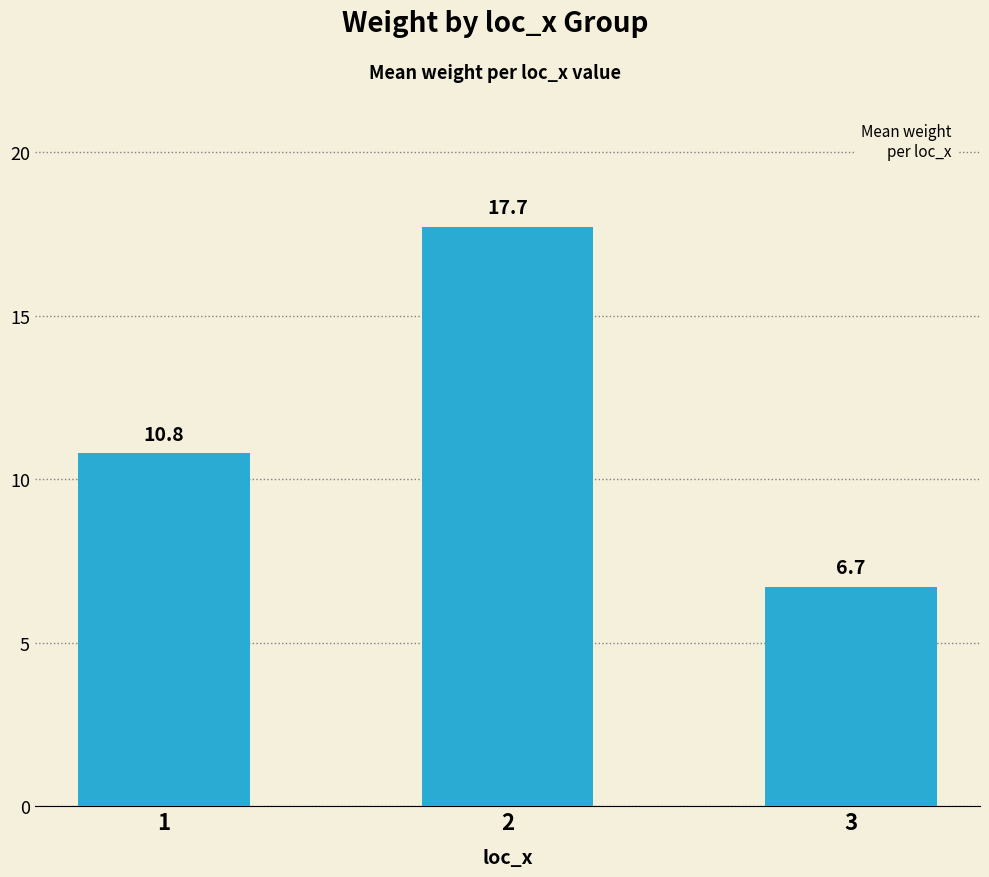

Count the number of data series in this chart.

1